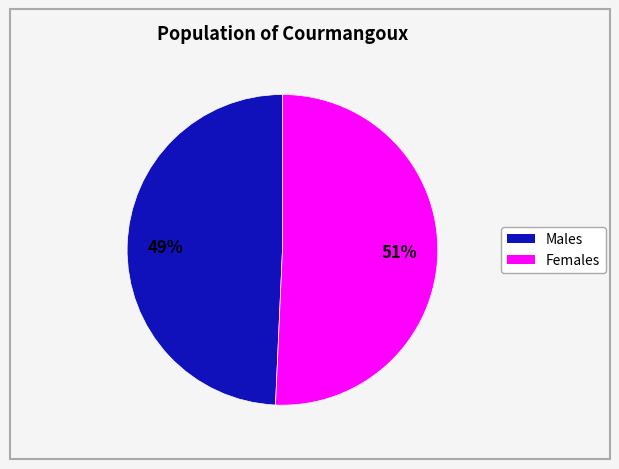

Is there a majority slice in this chart?

Yes